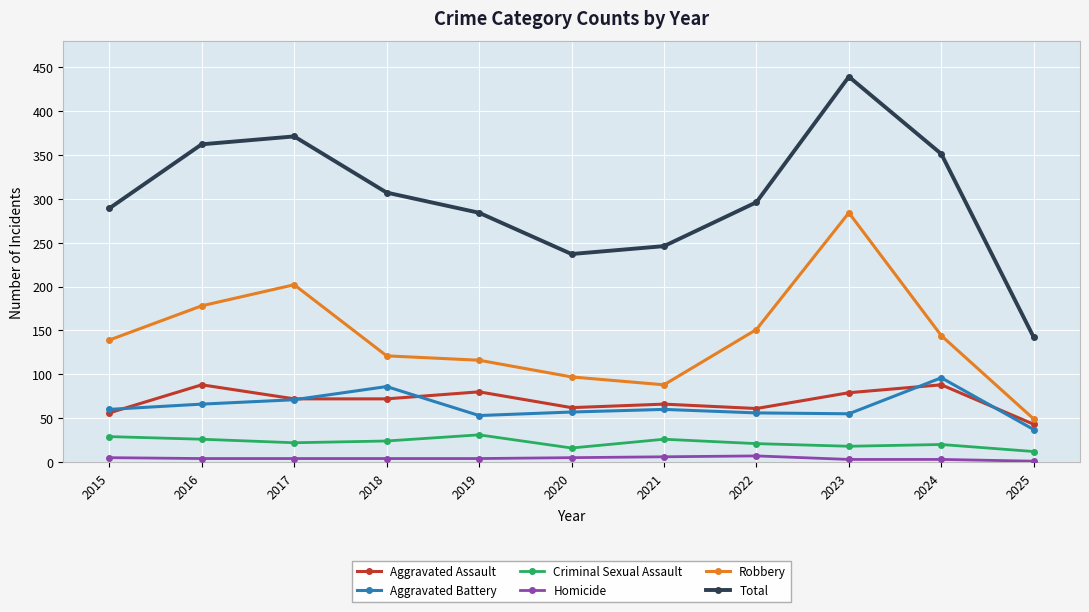

At how many categories does at least one series exceed 194?

10